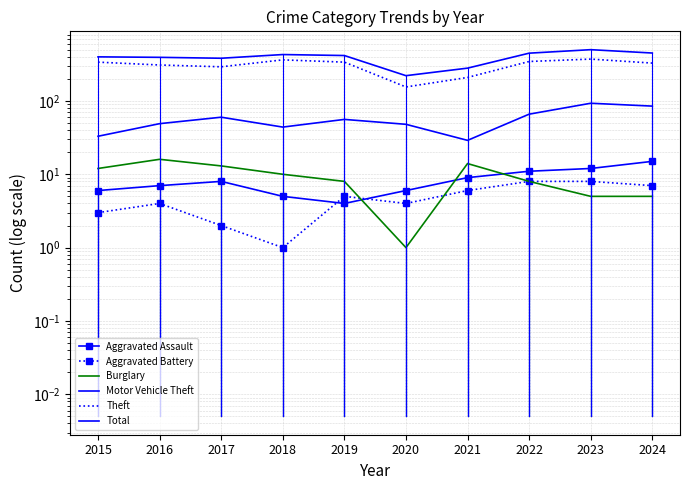

The Motor Vehicle Theft series shows 16 at 2020. True or false?

False